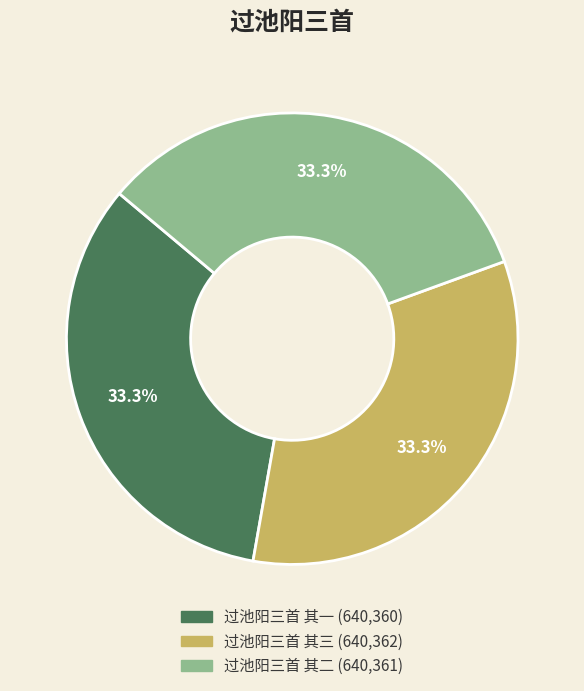

Is 过池阳三首 其三 the majority of the pie?

No